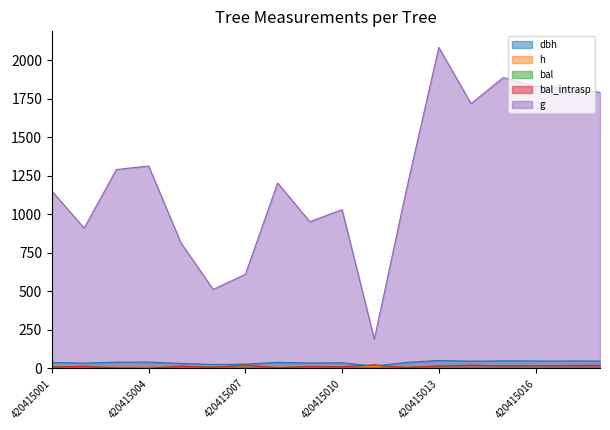

Which series has the widest spread of values?

g